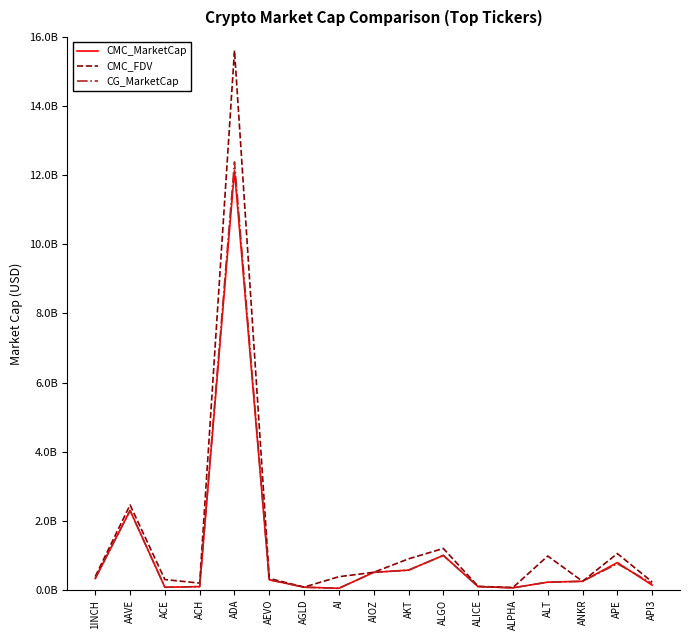

What is the difference between the highest and lowest values at ALICE?

8541015.3